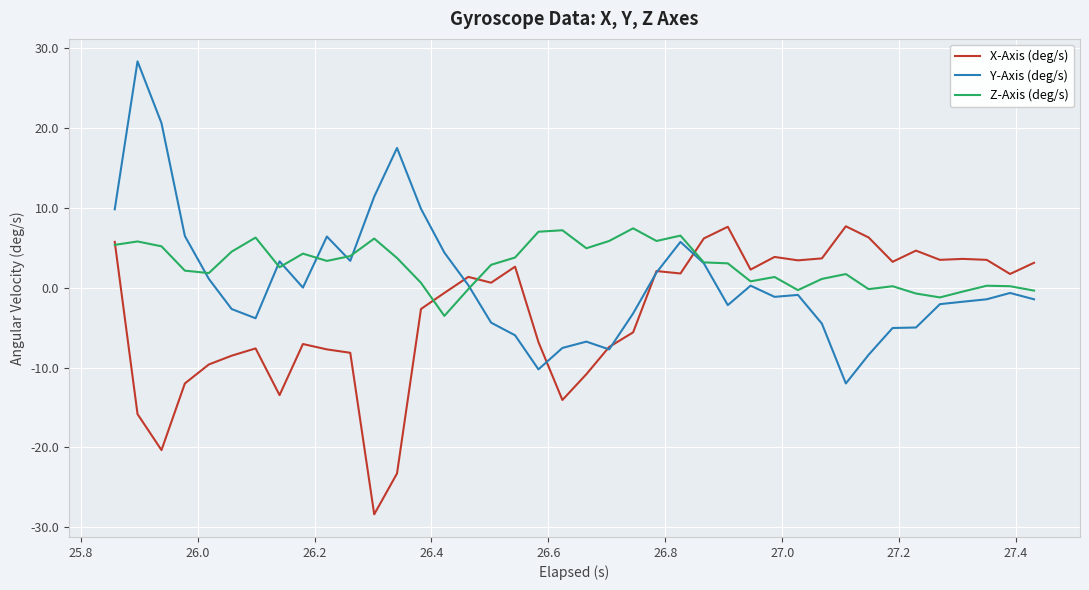

True or false: Y-Axis (deg/s) and X-Axis (deg/s) intersect in this chart.

True